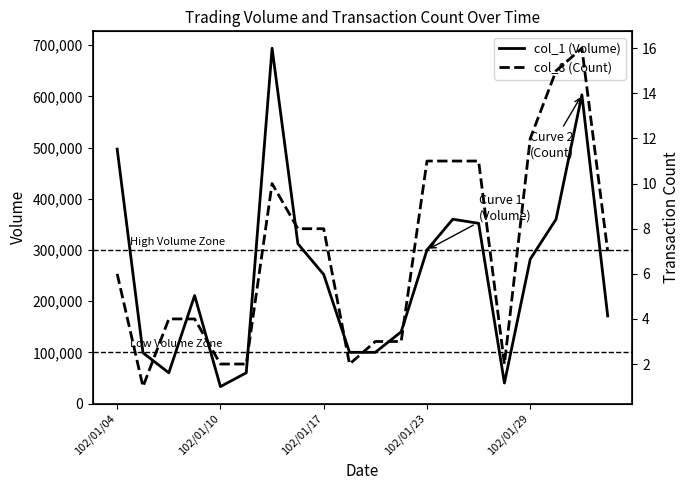

Does the chart have visible grid lines?

No